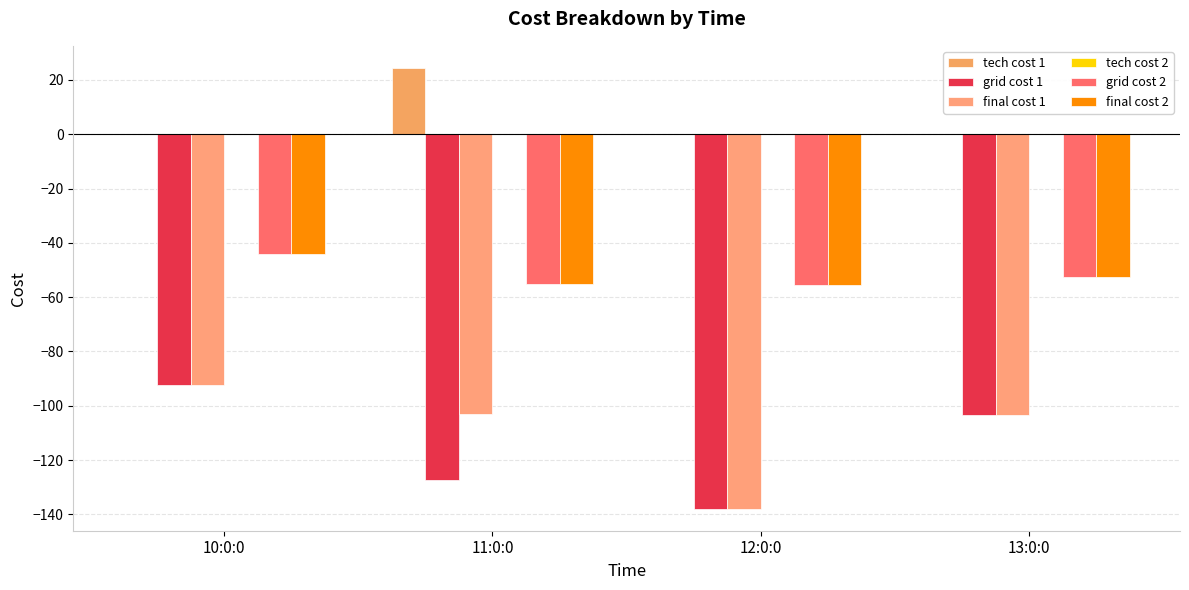

Reading left to right, list all the values displayed in this chart.

tech cost 1: 0.0	24.4	0.0	0.0
grid cost 1: -92.5	-127.3	-137.9	-103.3
final cost 1: -92.5	-102.9	-137.9	-103.3
tech cost 2: 0.0	0.0	0.0	0.0
grid cost 2: -44.1	-55.0	-55.6	-52.7
final cost 2: -44.1	-55.0	-55.6	-52.7